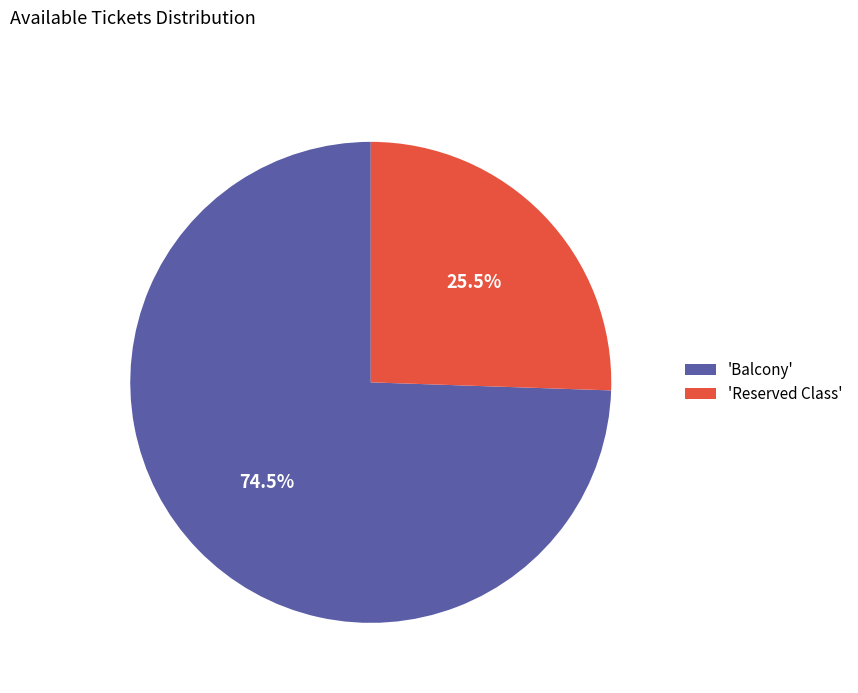

Which has a higher value, 'Balcony' or 'Reserved Class'?

'Balcony'